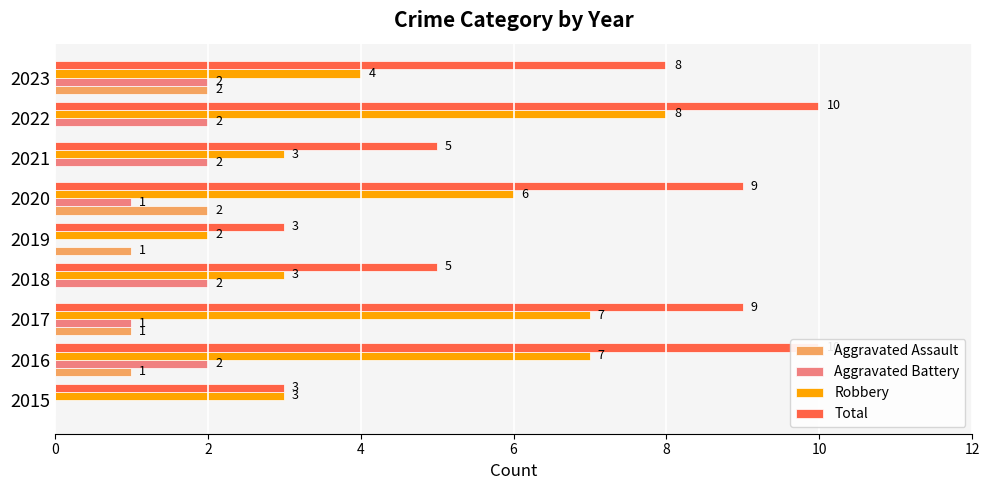

Is it true that Total equals 3 at 2023?

False